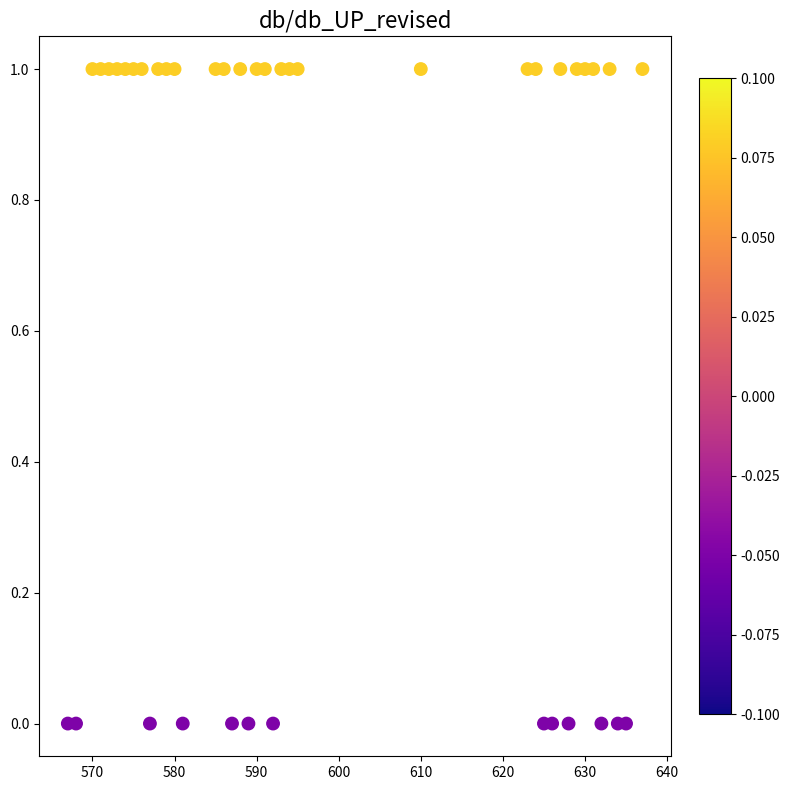

What is the range of X values (max minus min)?

70